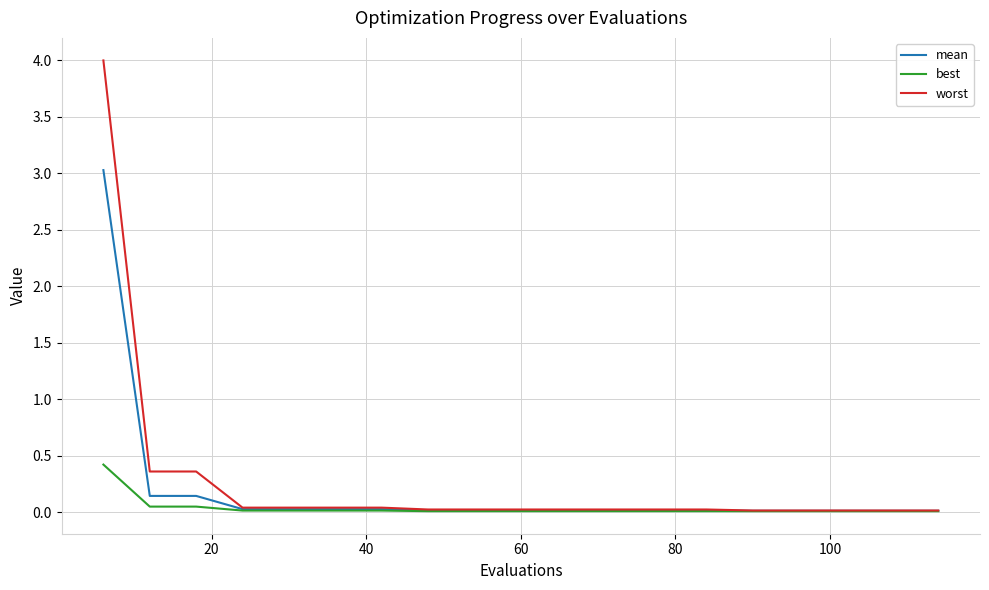

Which series has the largest range (max minus min)?

worst